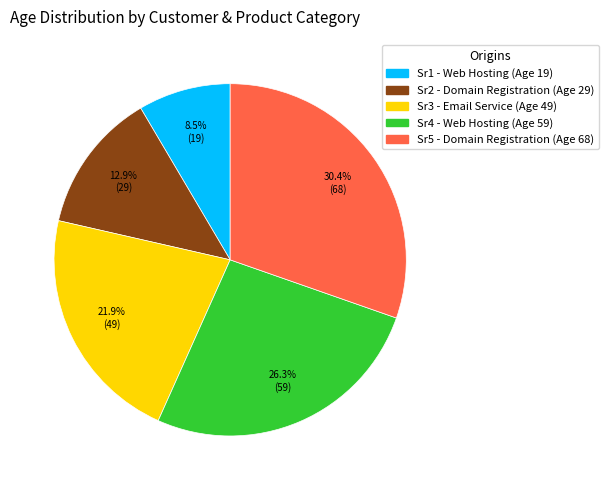

How many segments does this pie chart have?

5